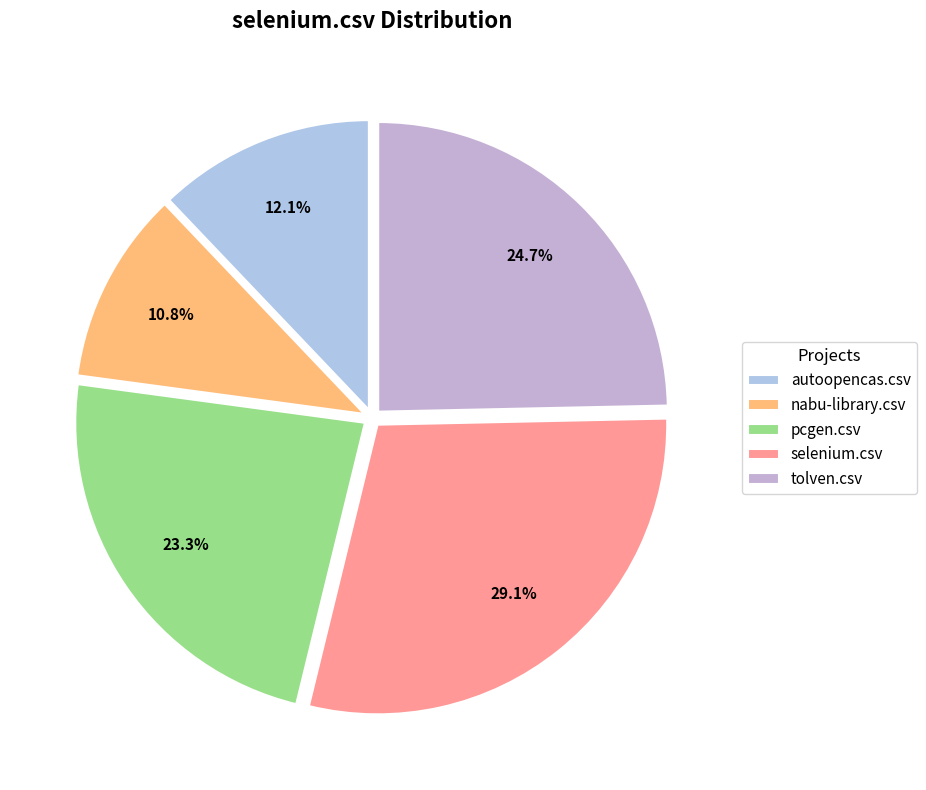

What percentage is the selenium.csv slice, to the nearest percent?

29%